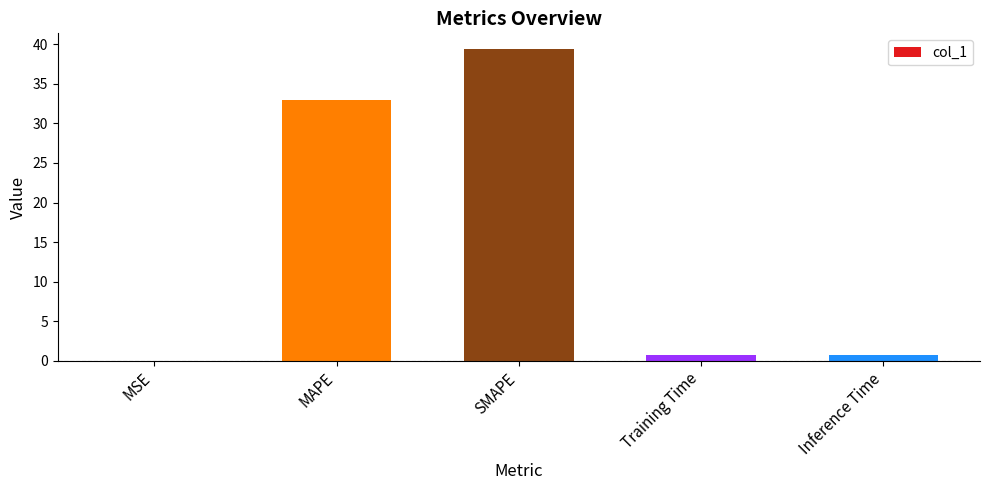

What is the greatest value displayed?

39.4